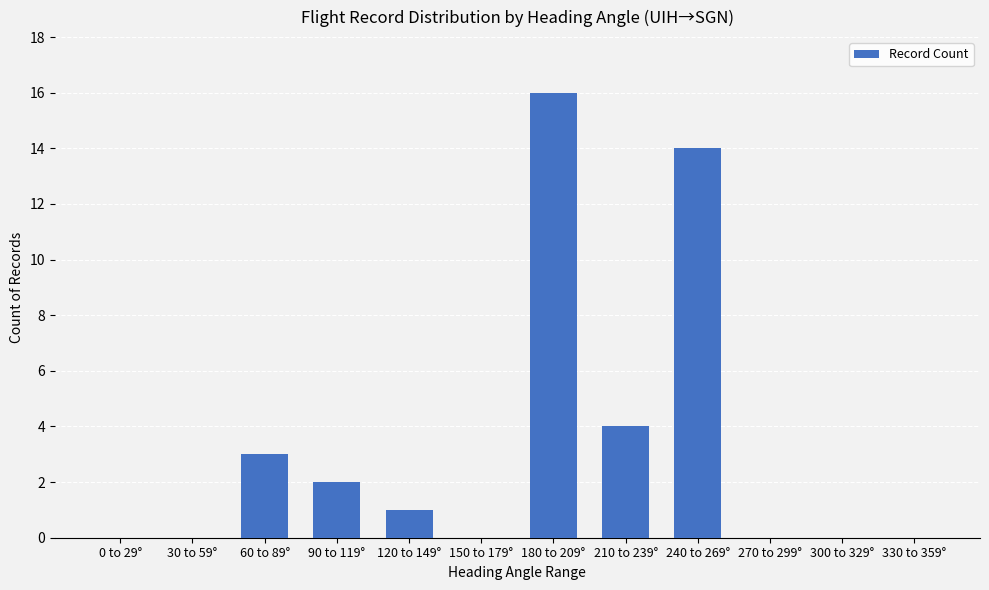

Between 30 to 59° and 60 to 89°, which is larger?

60 to 89°